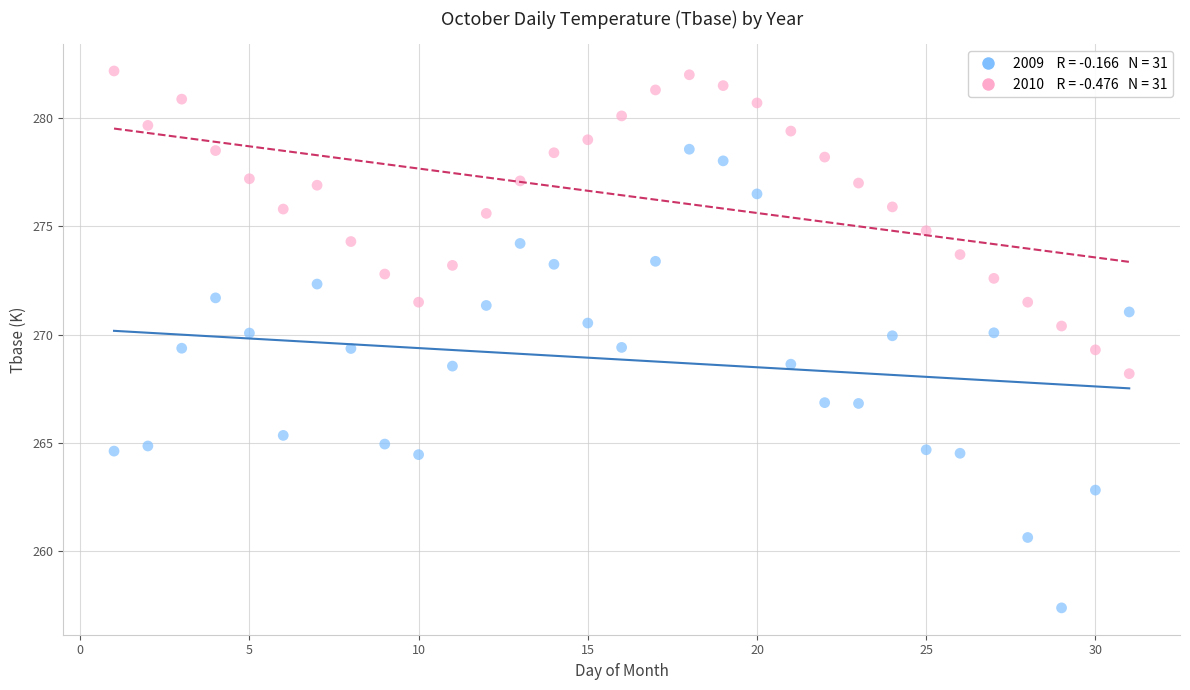

Across all data points, what is the range of Y values (max minus min)?

24.8